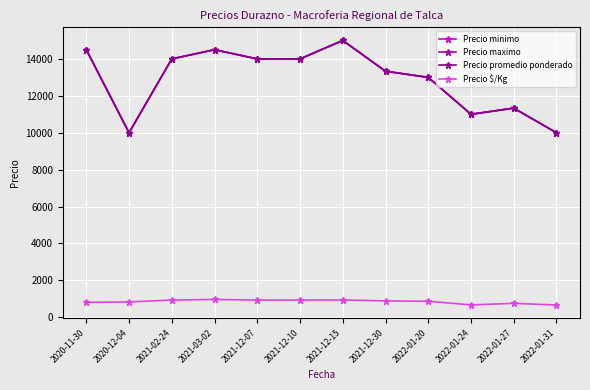

What is the highest value of the Precio $/Kg series?

966.5